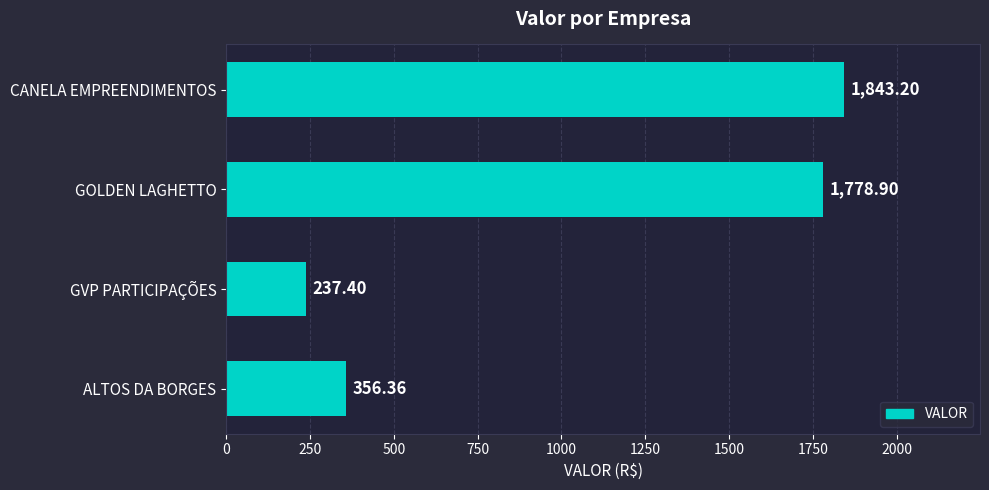

List the labels in order of value, largest first.

CANELA EMPREENDIMENTOS, GOLDEN LAGHETTO, ALTOS DA BORGES, GVP PARTICIPAÇÕES